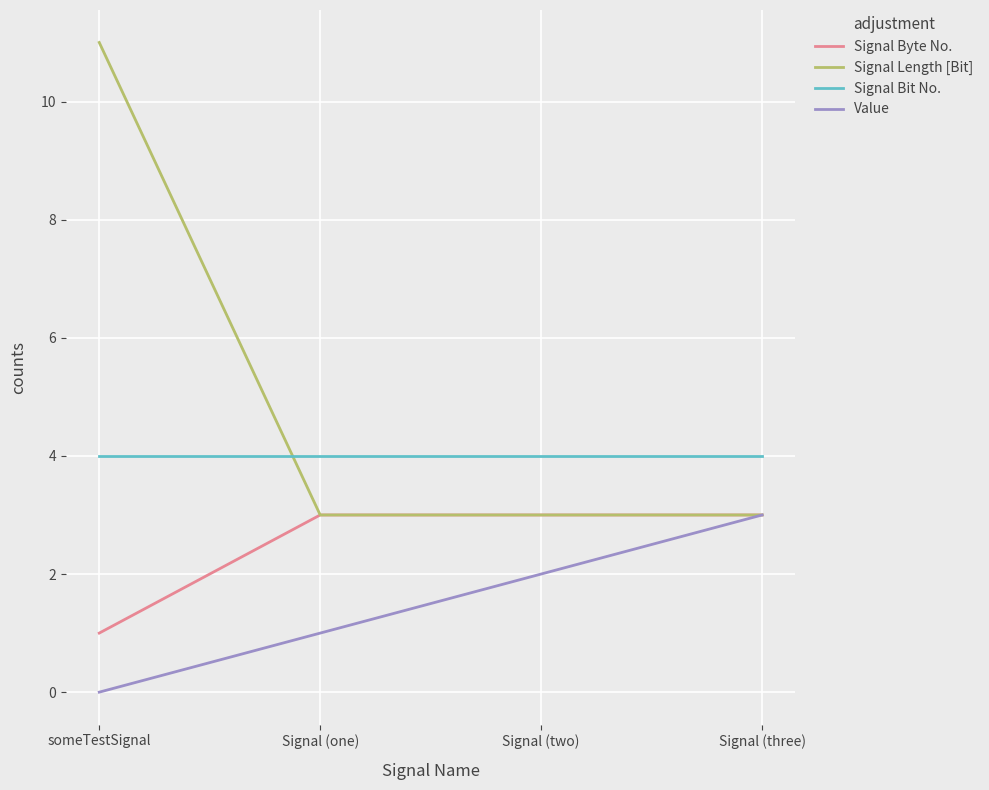

What position from the left is someTestSignal?

1